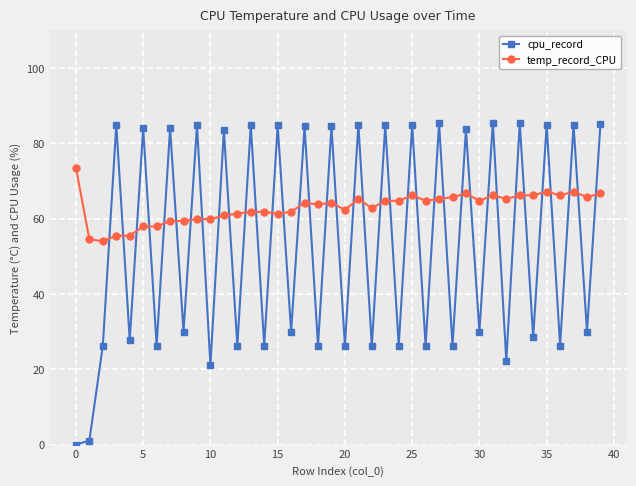

Does the chart display data point markers on the line(s)?

Yes